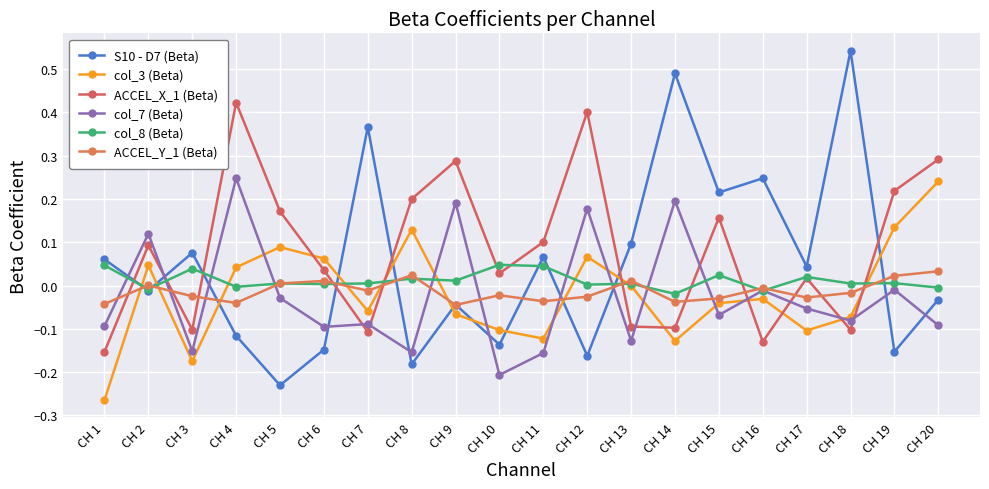

Does the chart have visible grid lines?

Yes